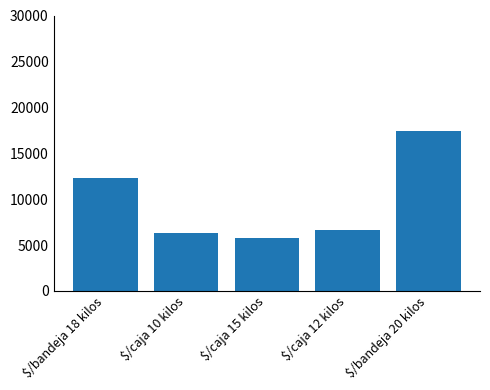

The value at $/caja 12 kilos is 2568. True or false?

False